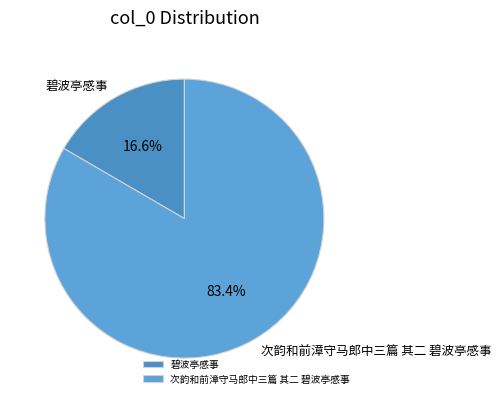

Is it true that 碧波亭感事 is 17% of the pie?

True